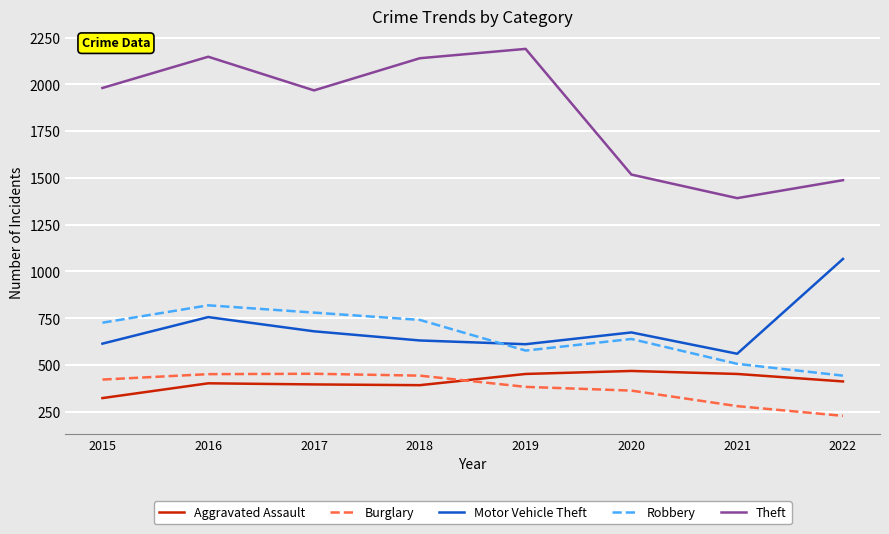

Does the chart have visible grid lines?

Yes